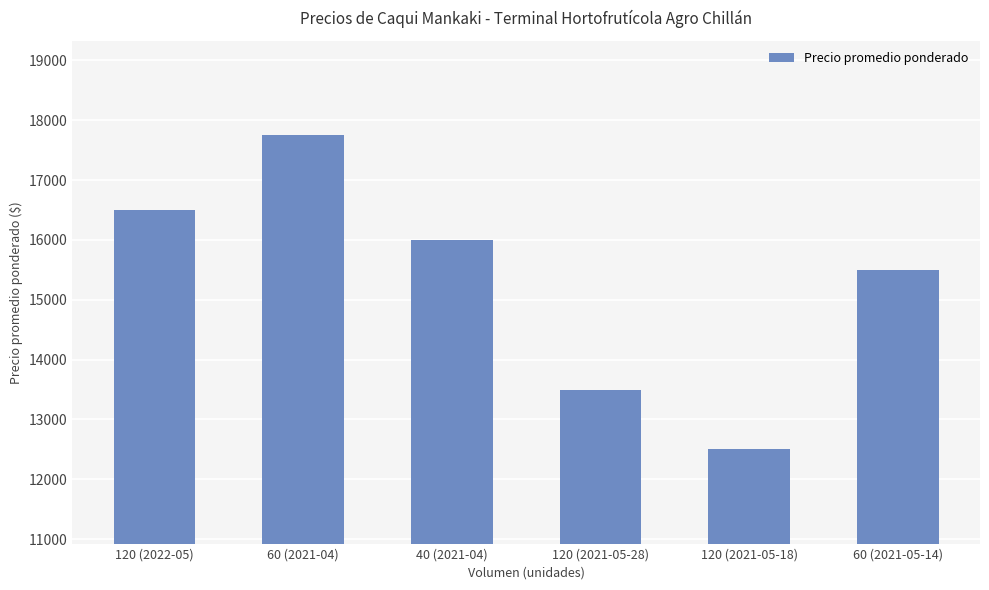

At which label does the data first exceed 16000?

120 (2022-05)